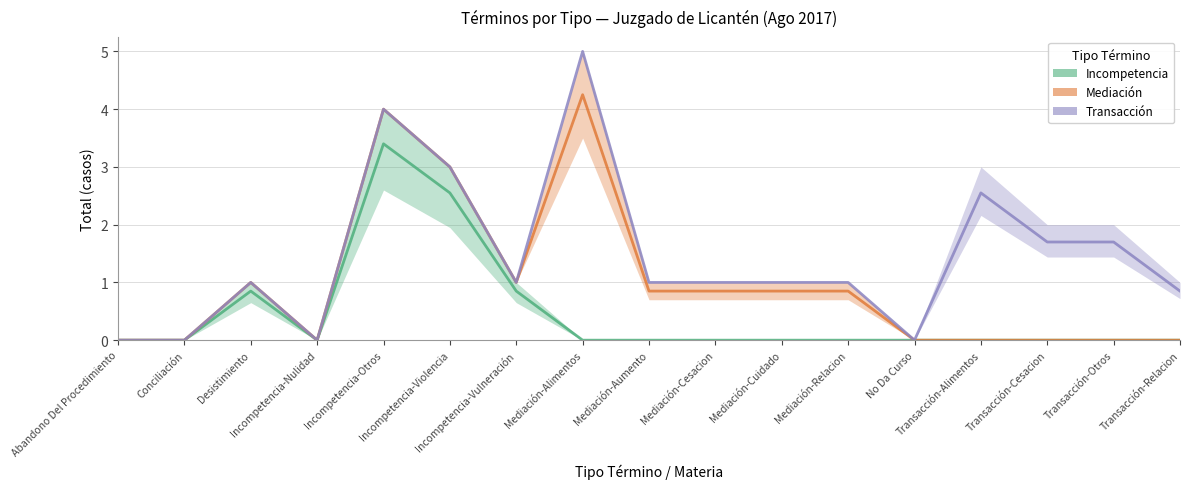

What is the label of the 6th point from the left?

Incompetencia-Violencia